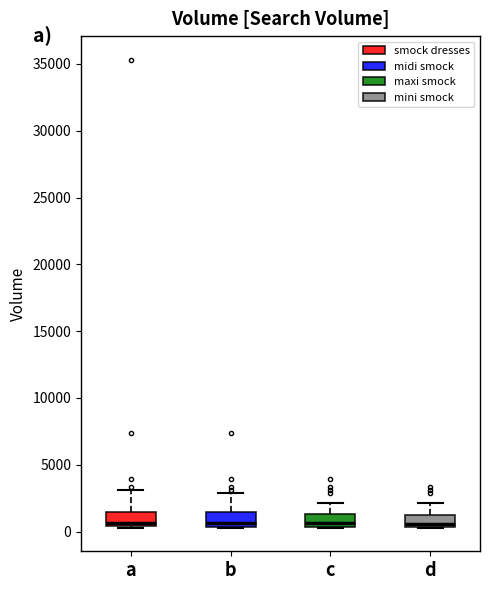

Reading left to right, read every box against the y-axis: the position of its median line, the range the box covers, and the ends of its whiskers. The values are not printed on the chart, so give them approximately, as read against the axis.

a: median 500 (just above the box's lower edge), box 500 to 1500, whiskers 500 to 3000
b: median 500 (just above the box's lower edge), box 500 to 1500, whiskers 500 to 3000
c: median 500 (just above the box's lower edge), box 500 to 1500, whiskers 500 to 2000
d: median 500 (just above the box's lower edge), box 500 to 1500, whiskers 500 to 2000